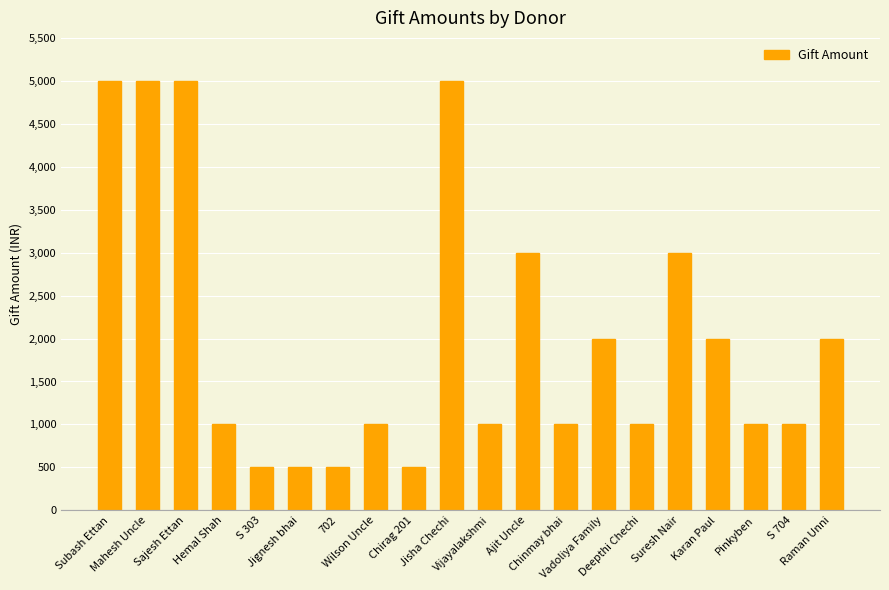

What is the value of the 8th bar from the left?

1000